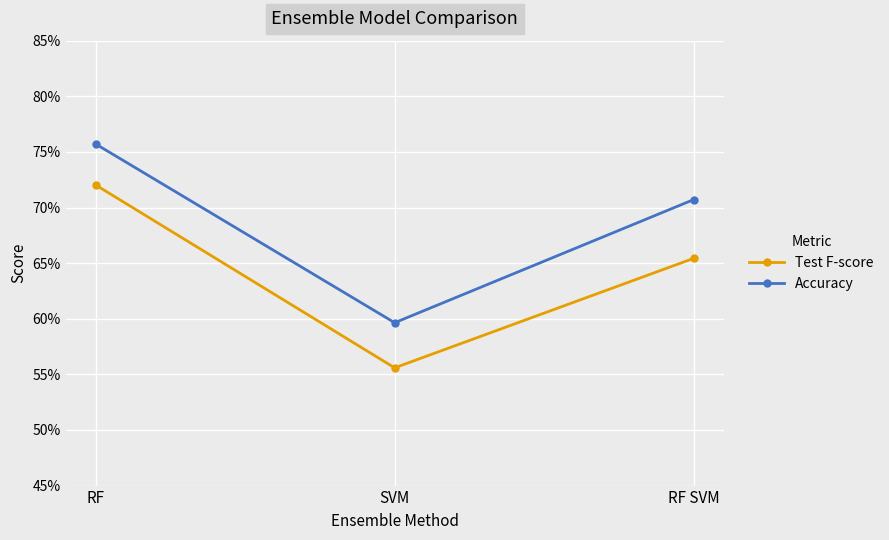

Is this an area chart (filled region under the line)?

No